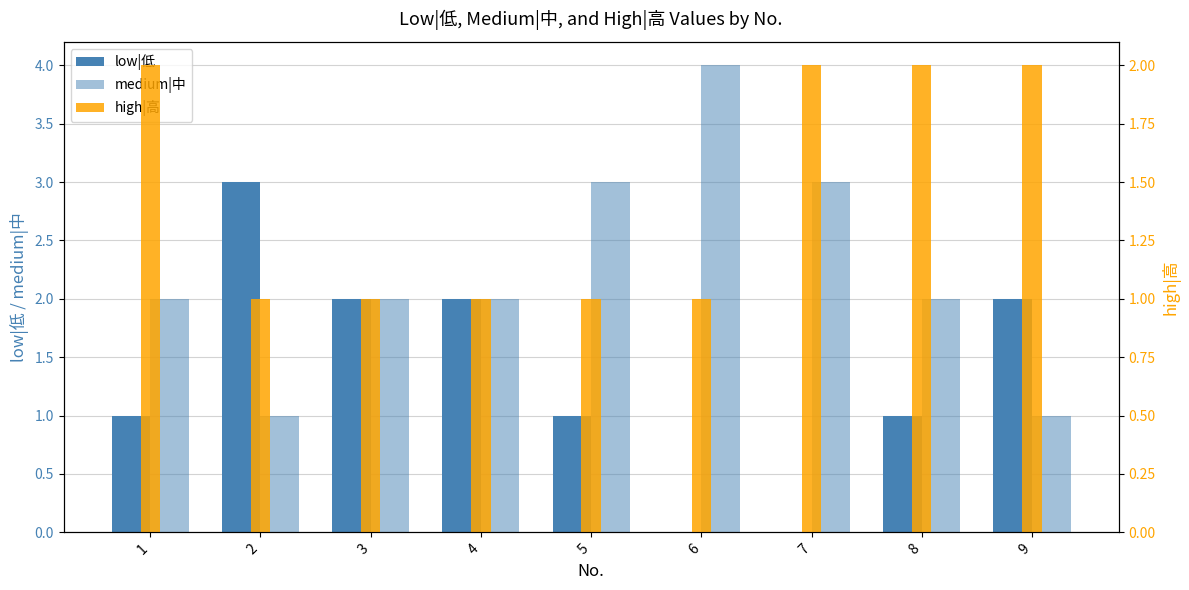

What are all the series names shown in the legend?

low|低, medium|中, high|高